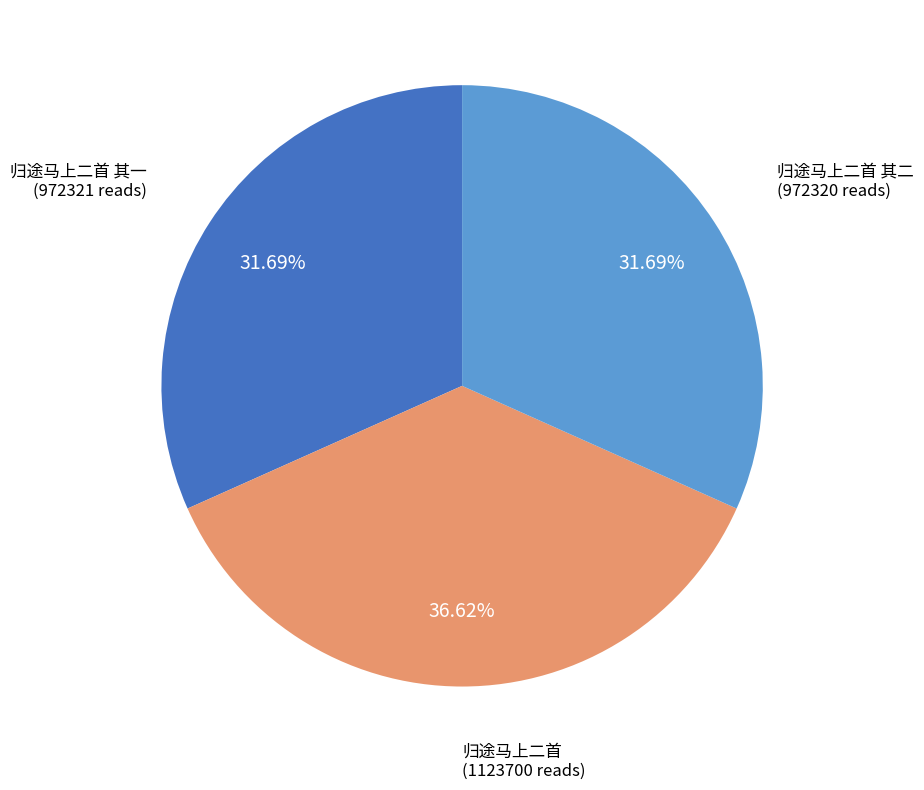

True or false: 归途马上二首 其一 accounts for 32% of the total.

True